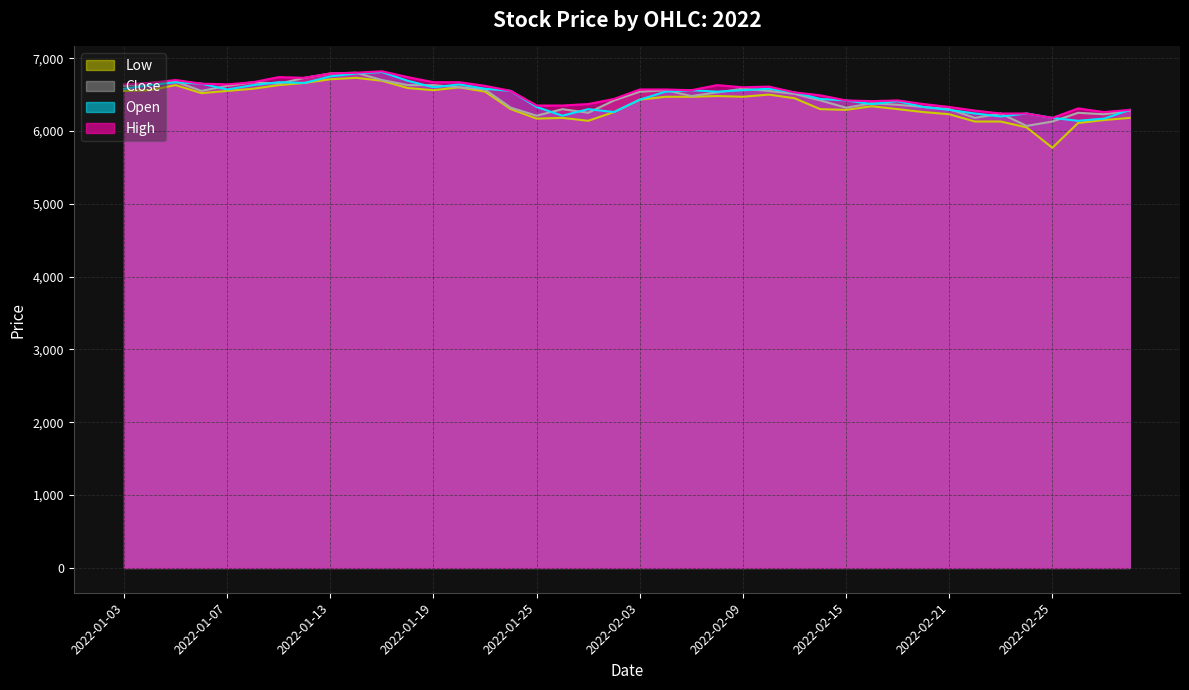

At how many categories does at least one series exceed 6298?

34